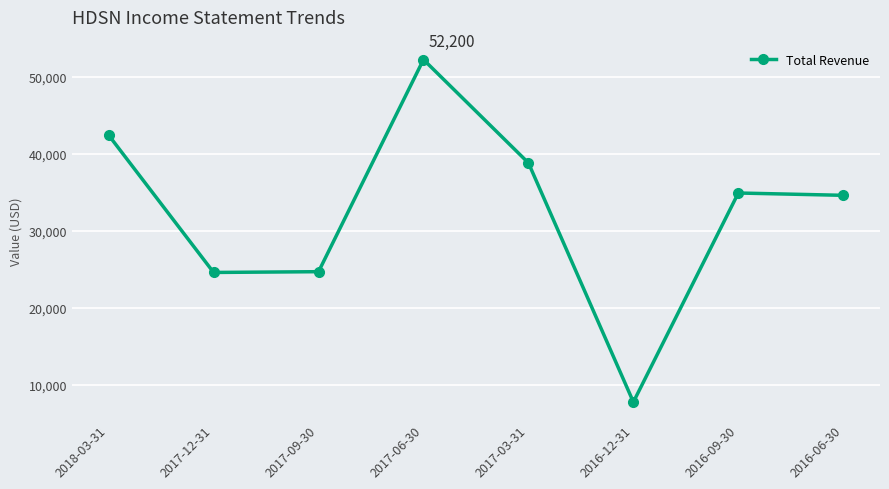

What is the value of the 1st point from the left?

42400